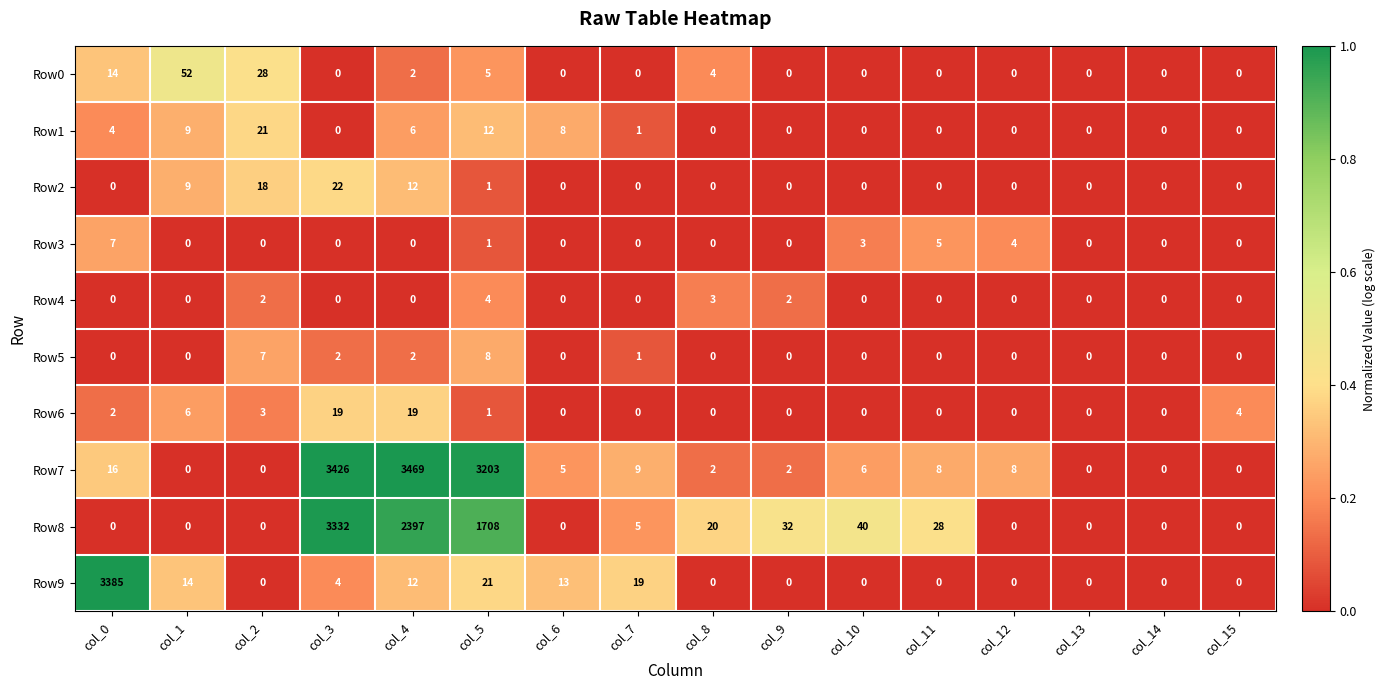

What is the difference between the maximum and minimum values in the Row4 series?

4